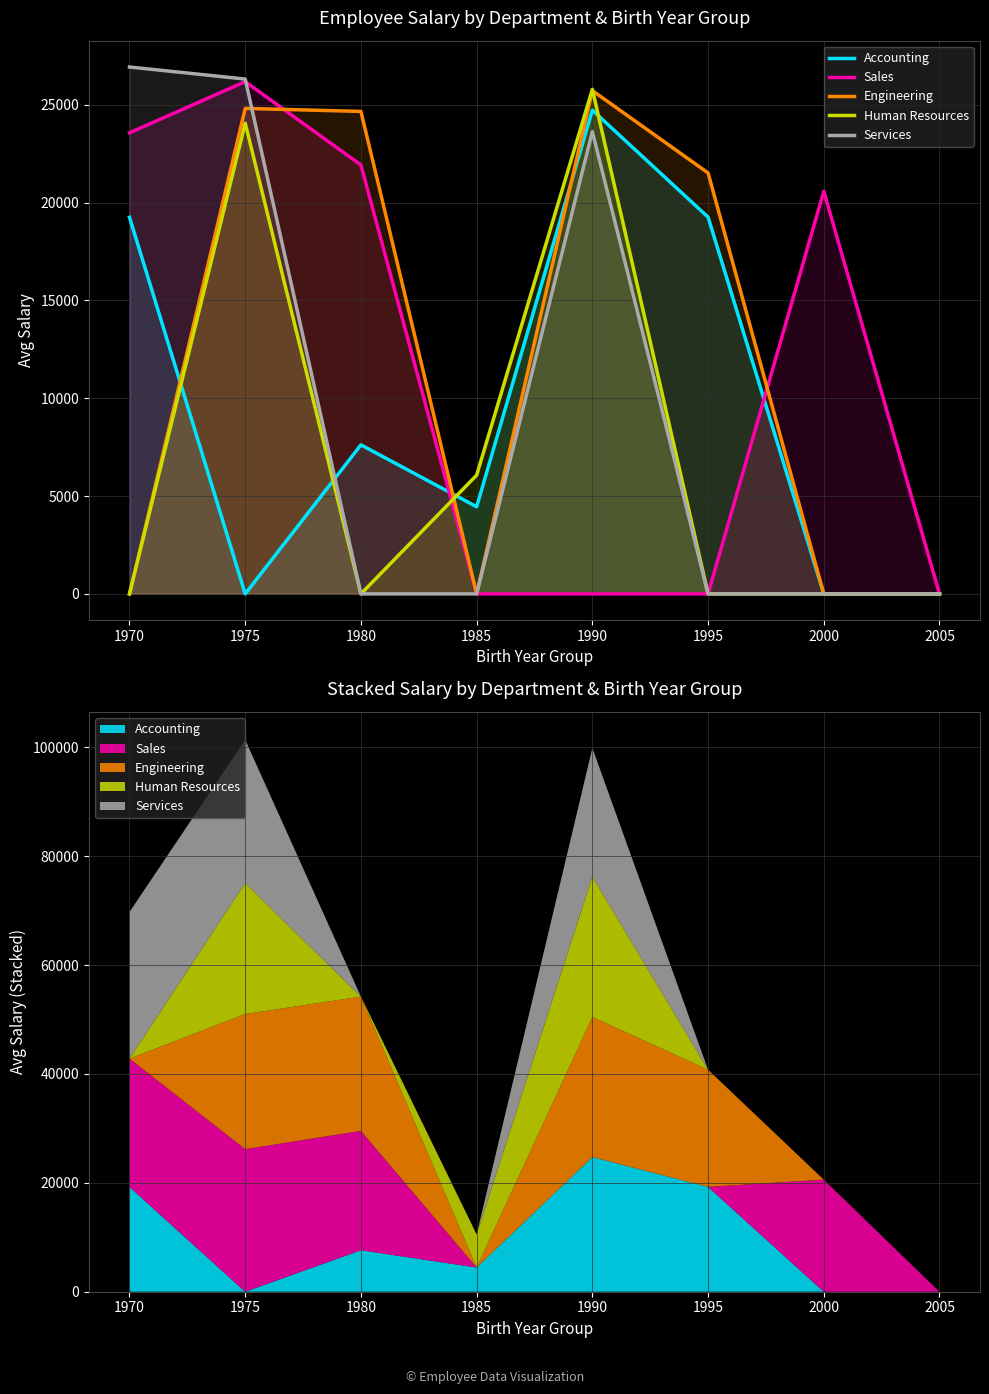

How many values in Human Resources are above zero?

3